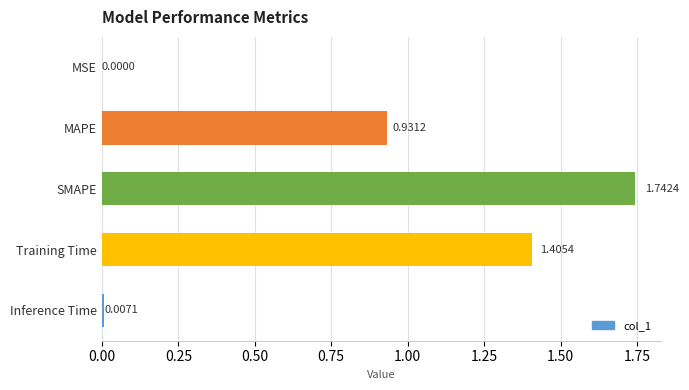

Which category has the highest value across all series?

SMAPE